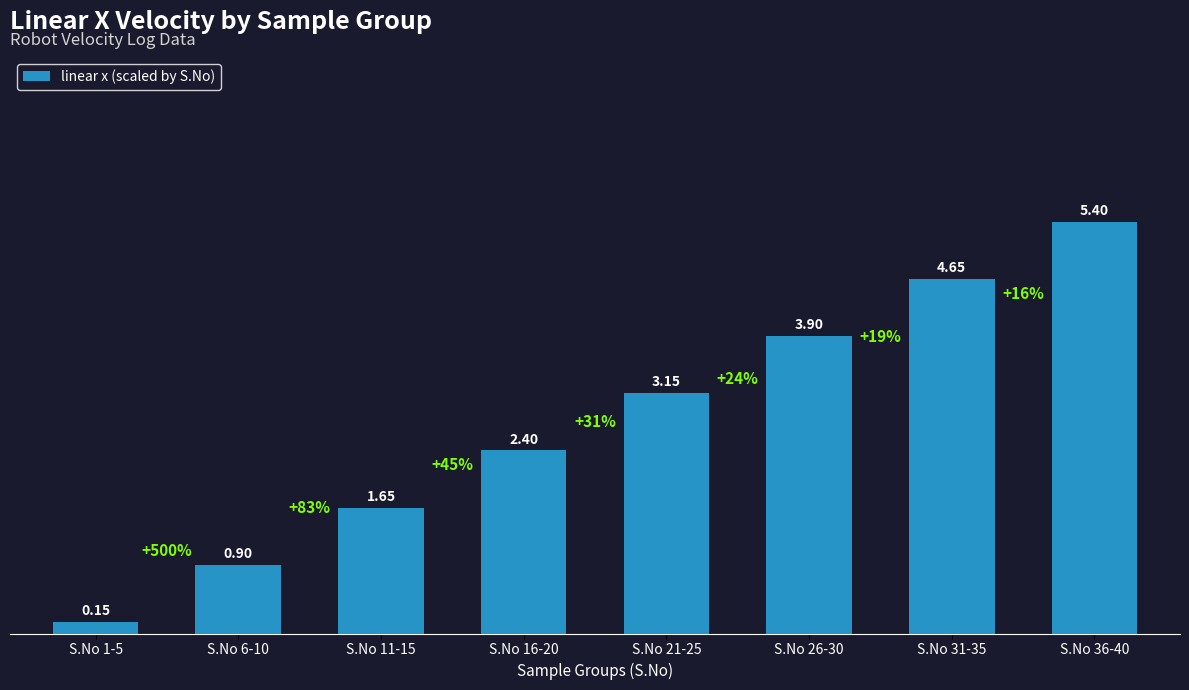

Rank the categories by value from highest to lowest.

S.No 36-40, S.No 31-35, S.No 26-30, S.No 21-25, S.No 16-20, S.No 11-15, S.No 6-10, S.No 1-5